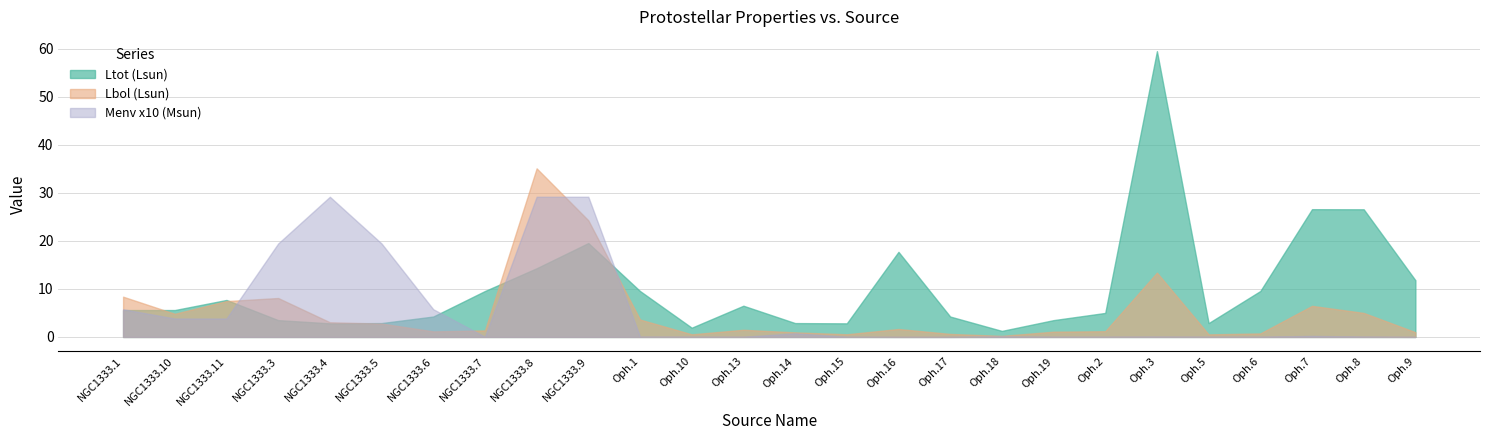

At which category does Menv reach its first local peak?

NGC1333.4